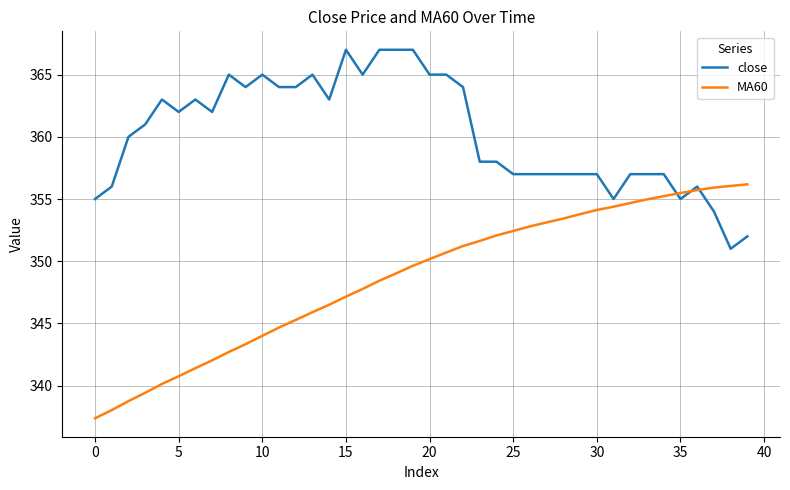

At how many categories does at least one series exceed 354?

40